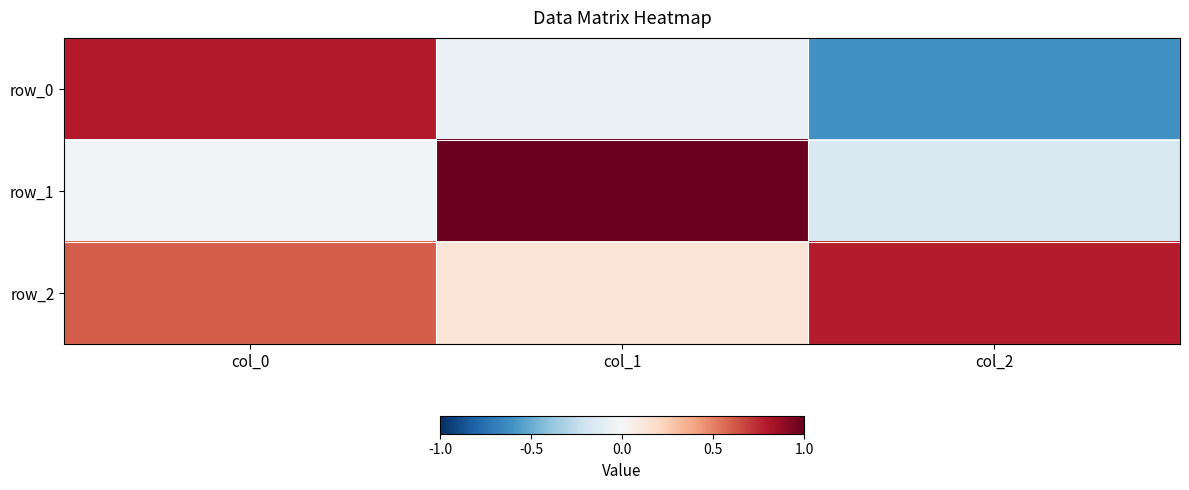

List the series in order of their peak value, lowest first.

row_2, row_0, row_1